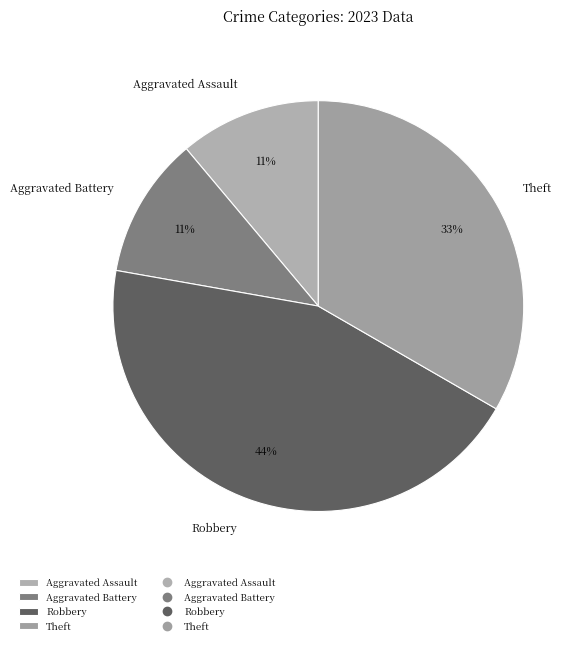

What is the largest slice in the pie chart?

Robbery